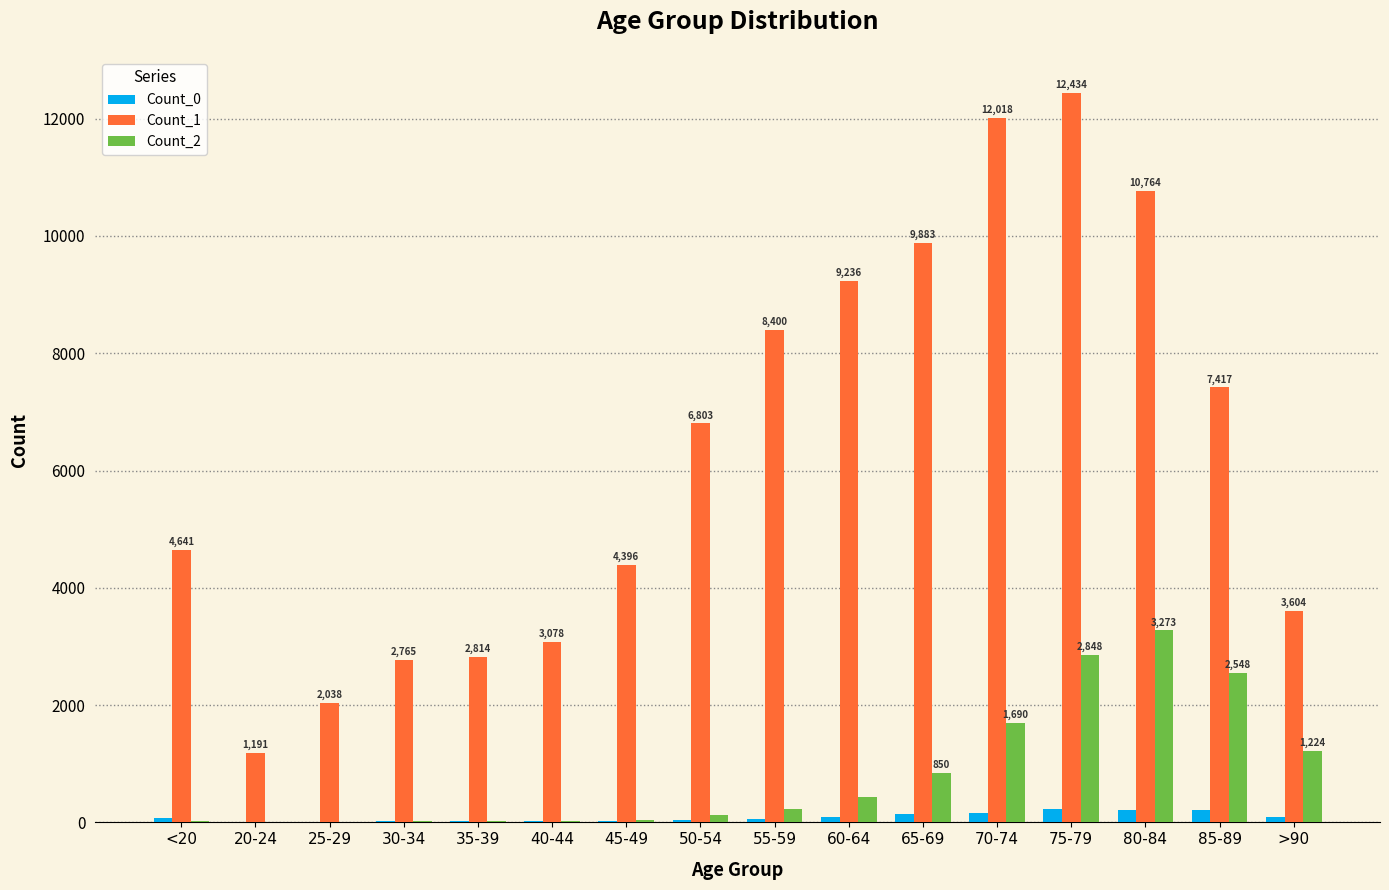

What value does the Count_2 series have at 65-69, to the nearest 10?

850